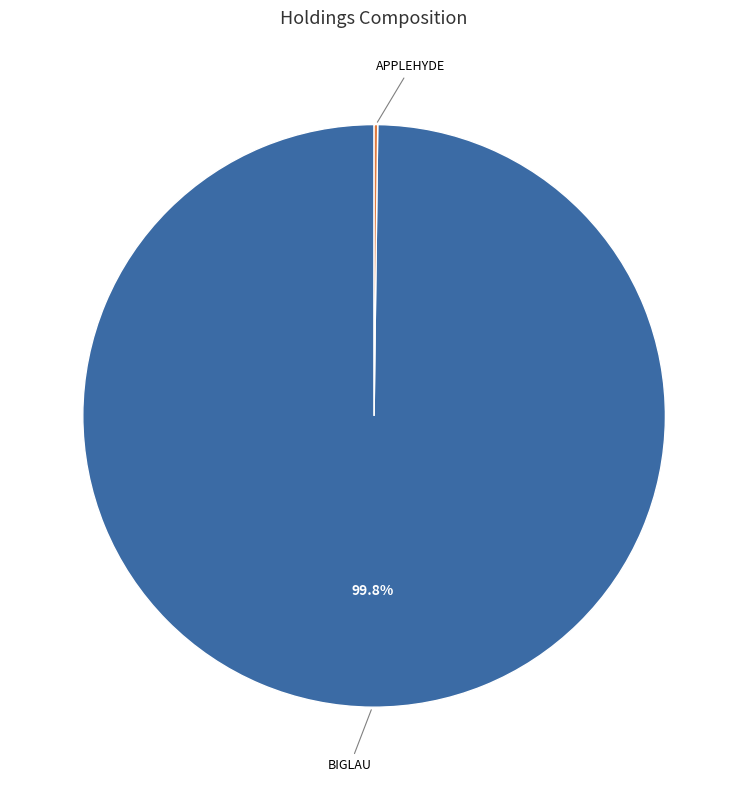

Is there any slice that represents more than half of the pie?

Yes